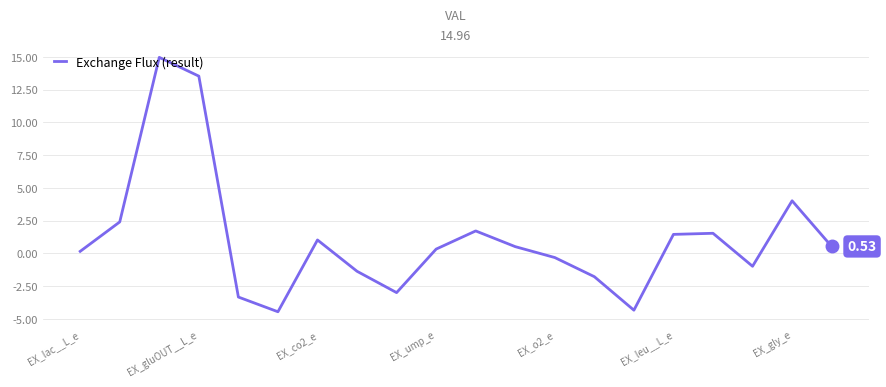

How many points are lower than both their immediate neighbors (excluding endpoints)?

4